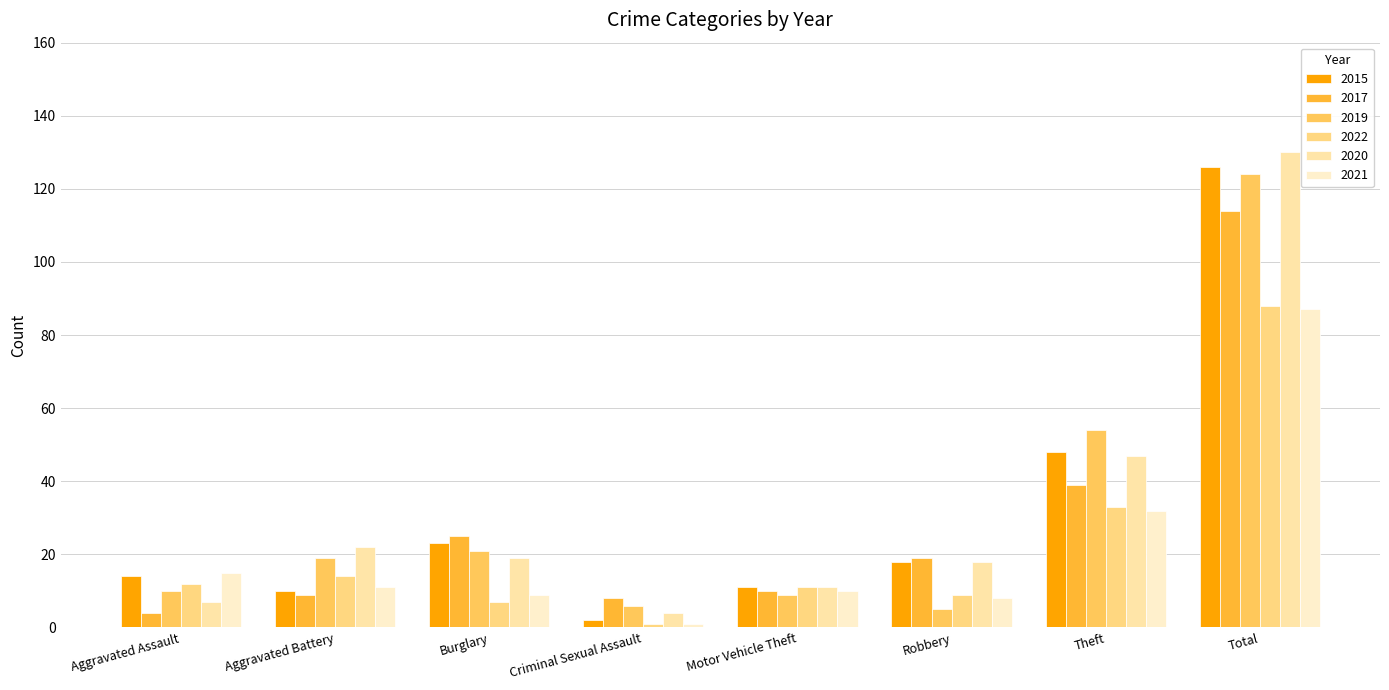

What is the maximum value for 2019?

124